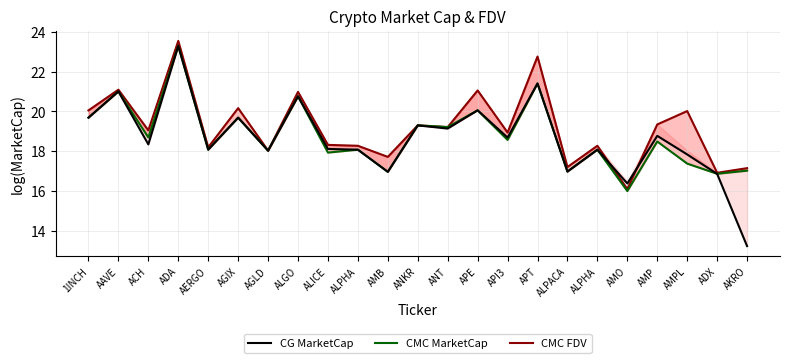

Which category has the lowest value in the CG MarketCap series?

AKRO